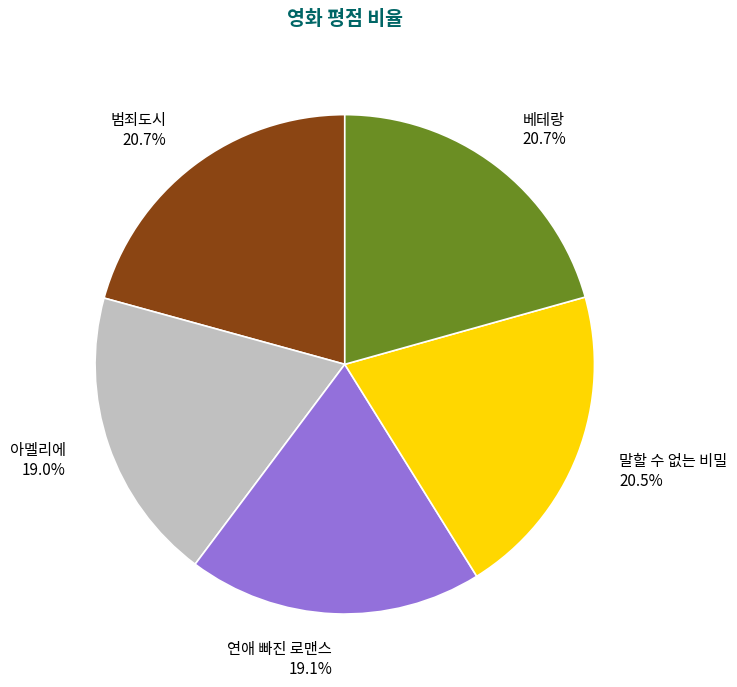

Approximately how many times larger is the value at 연애 빠진 로맨스 compared to 베테랑?

0.9